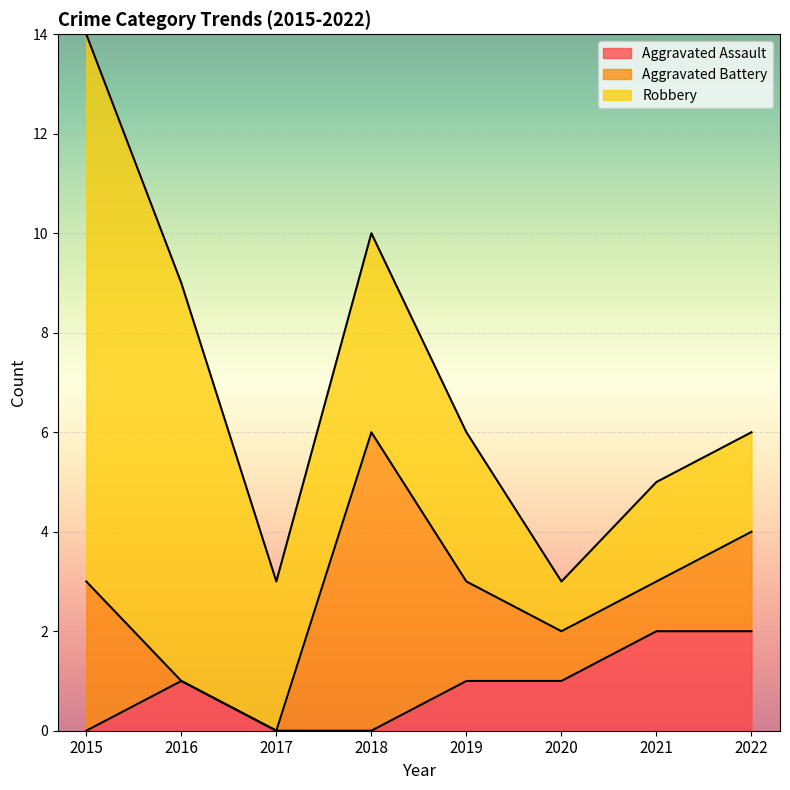

At which label does Aggravated Battery first exceed 2?

2015